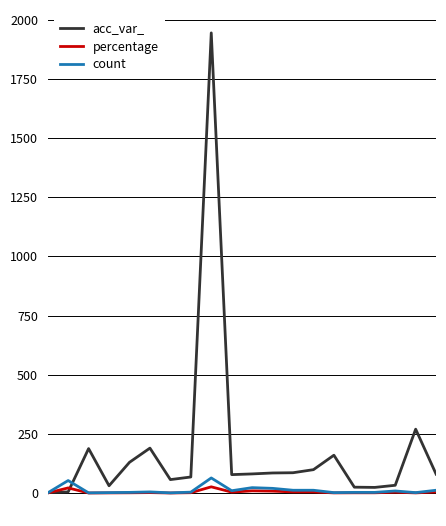

What is the lowest value of the acc_var_ series?

2.0